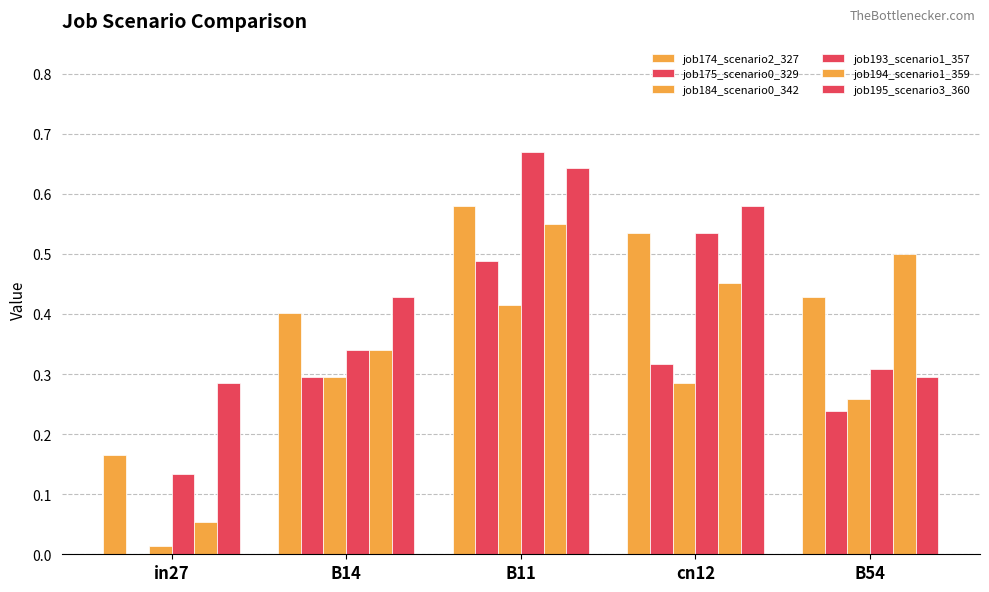

Are the bars horizontal?

No